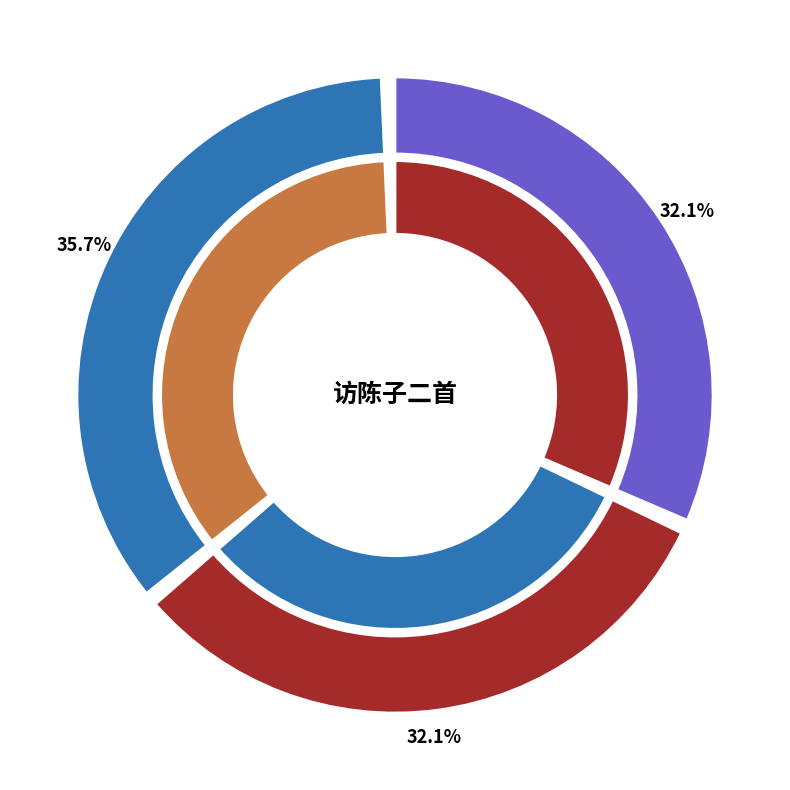

To the nearest percent, what portion does 访陈子二首 其二 represent?

32%